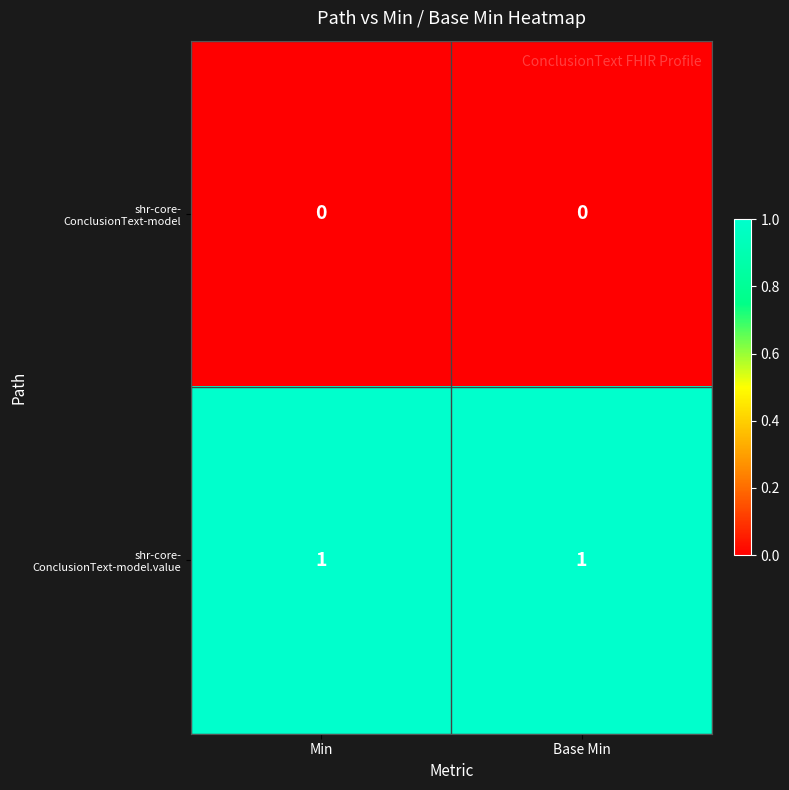

Rank the series by their average value, from highest to lowest.

shr-core- ConclusionText-model.value, shr-core- ConclusionText-model